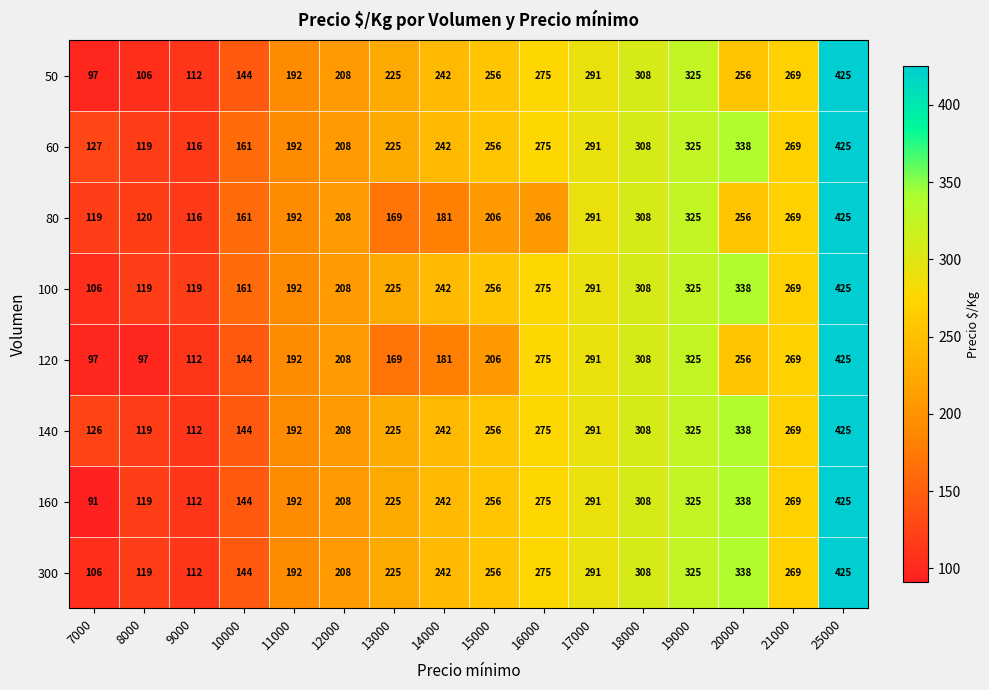

What is the maximum value for 100?

425